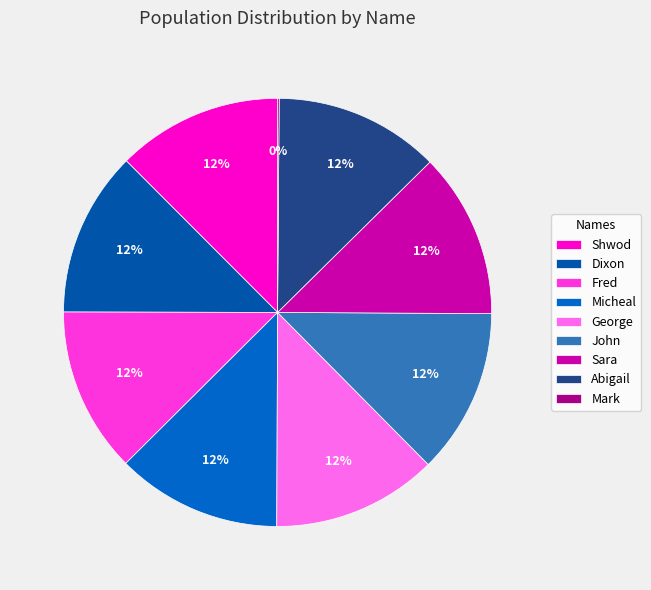

What is the ratio of the value at Dixon to the value at Micheal?

1.0